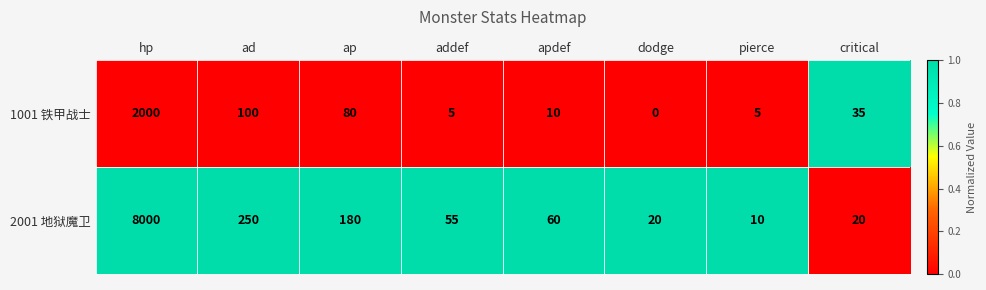

At which category does the chart reach its minimum across all series?

dodge